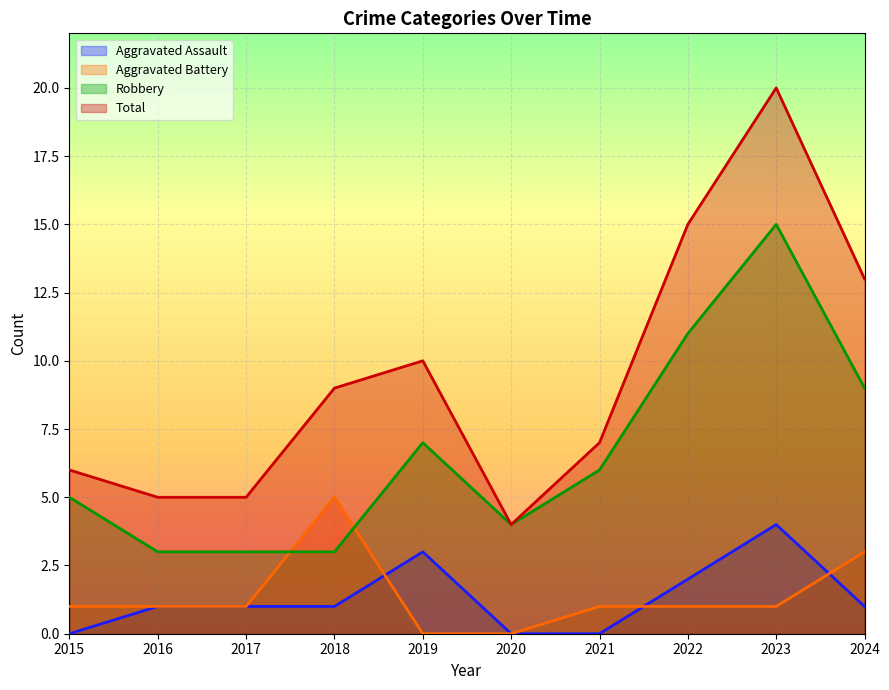

The Total series shows 20 at 2023. True or false?

True